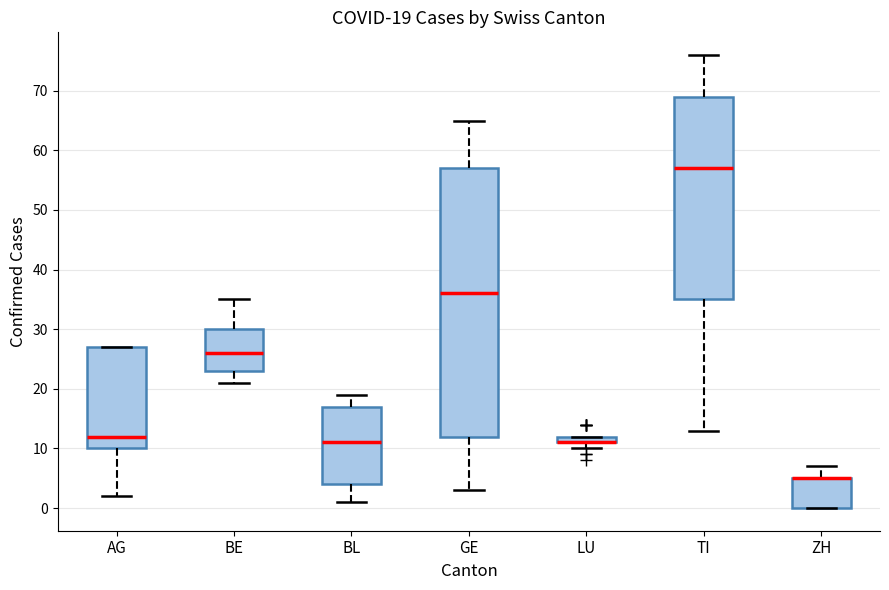

Comparing the boxes themselves (not the whiskers), which one is the tallest?

GE